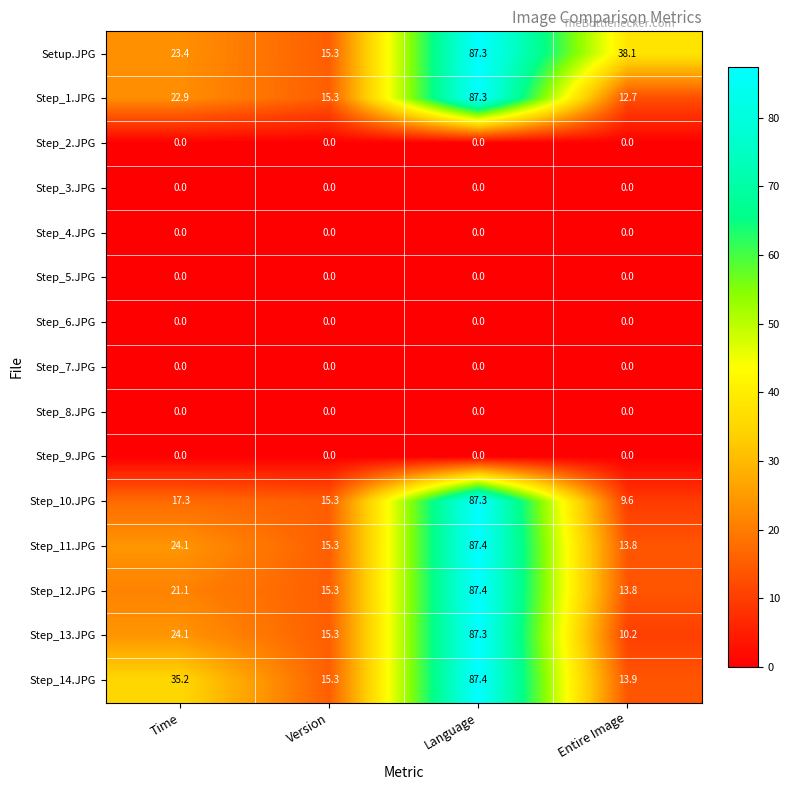

What is the maximum value shown in the chart?

87.4